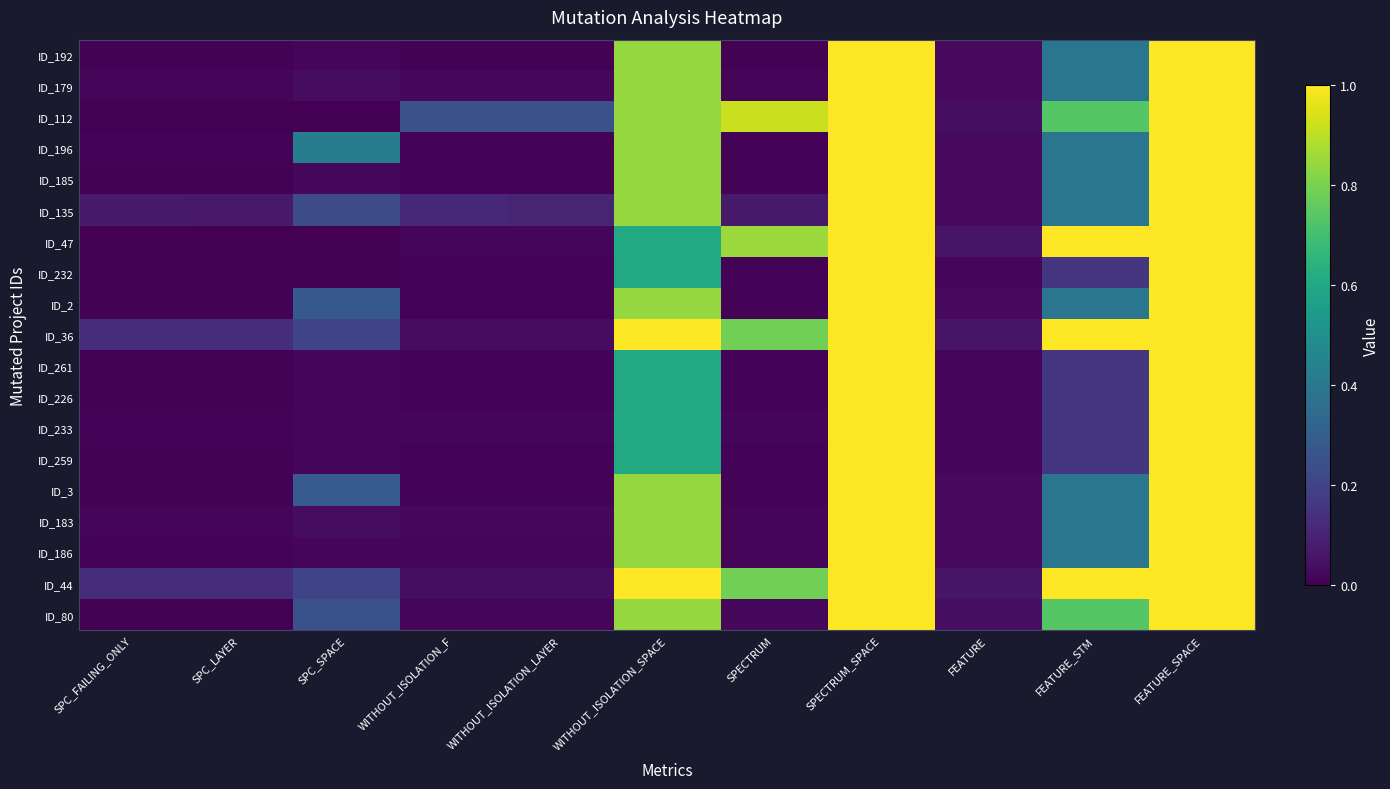

Which series has the largest total across all categories?

ID_44